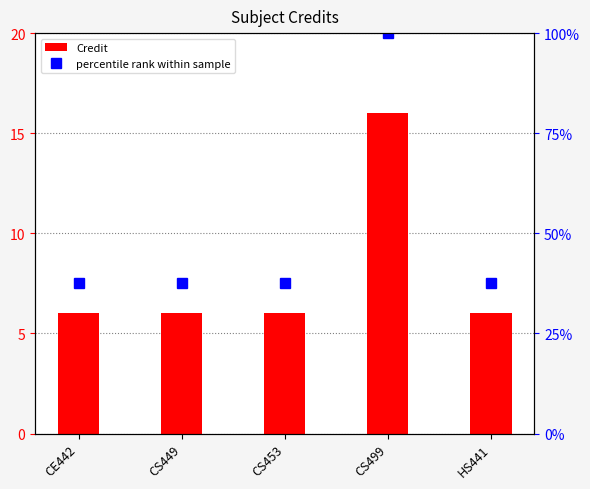

Which series has the largest total across all categories?

percentile rank within sample